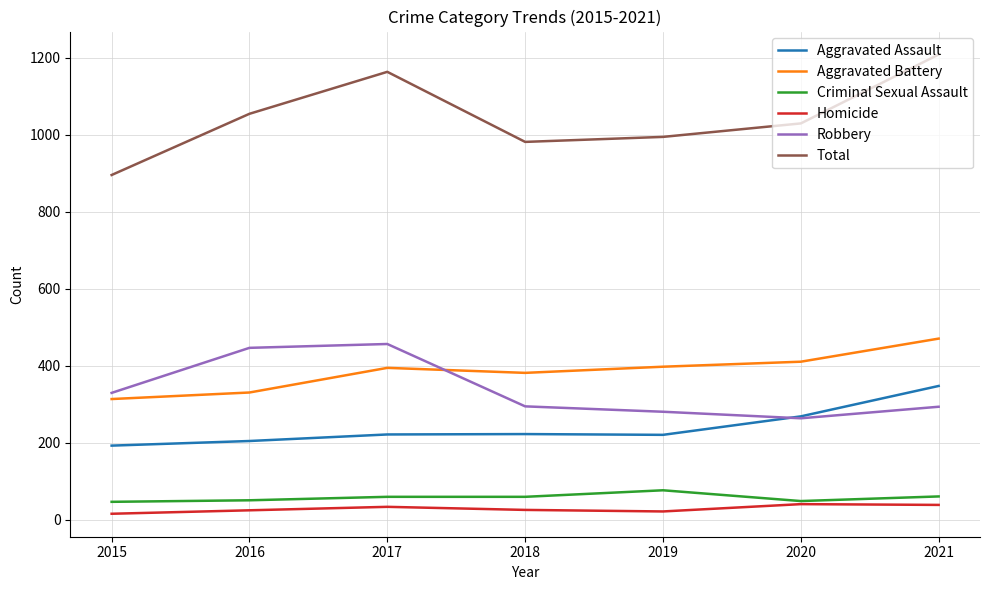

Which series changed the most between 2016 and 2017?

Total